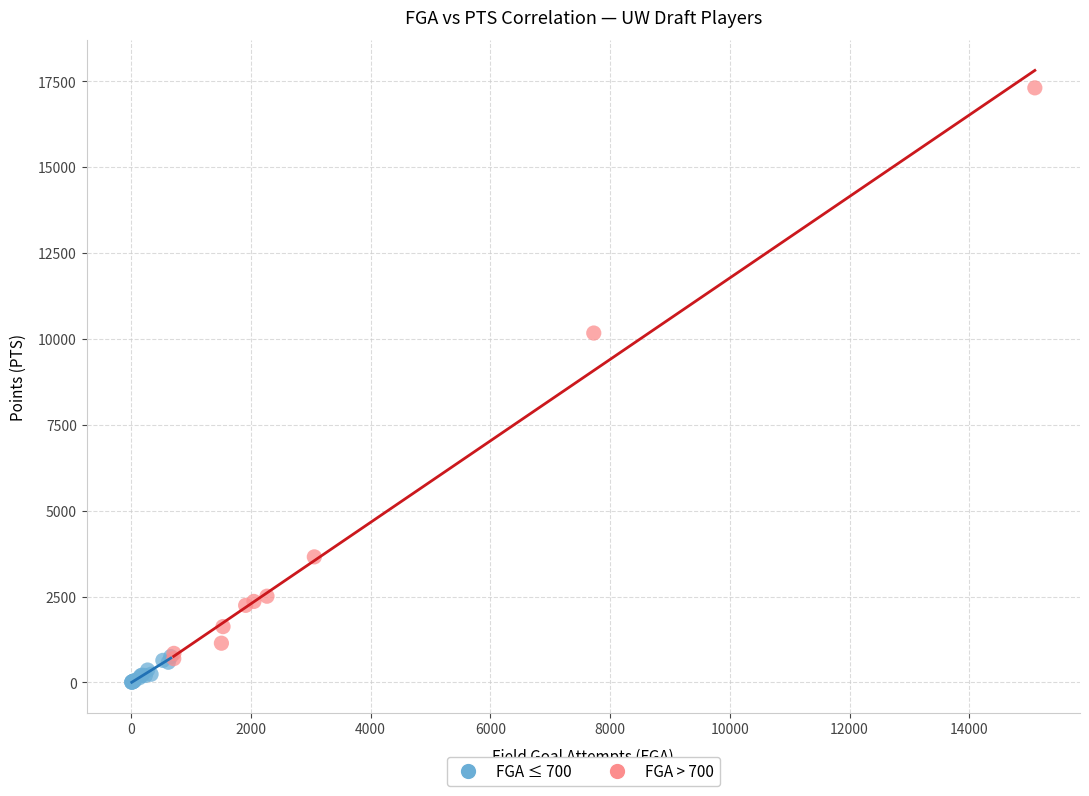

Which series has the widest spread of Y values?

FGA > 700